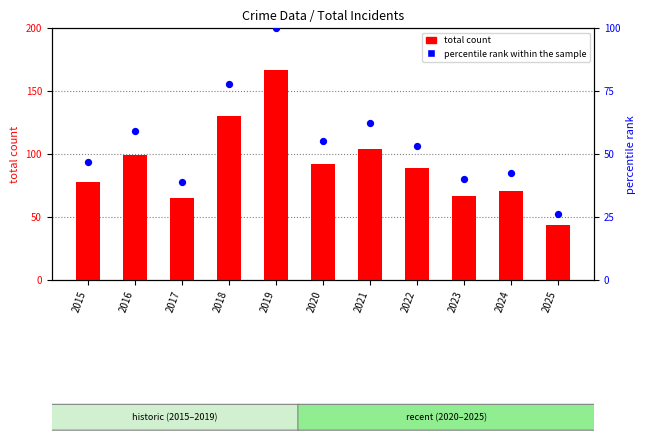

Which series has the largest Y range (max minus min)?

total count